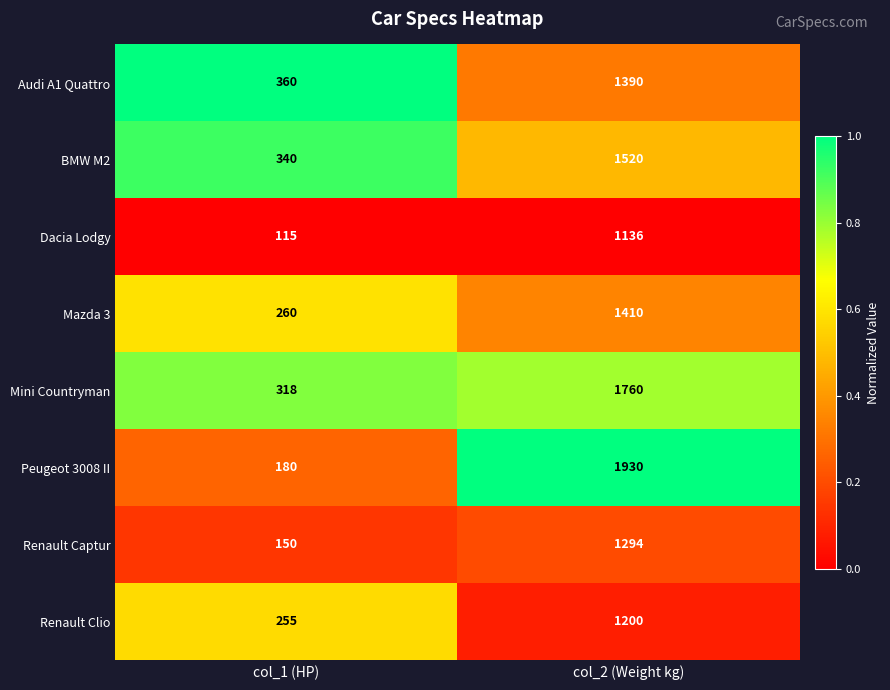

Which category has the highest value across all series?

col_2 (Weight kg)